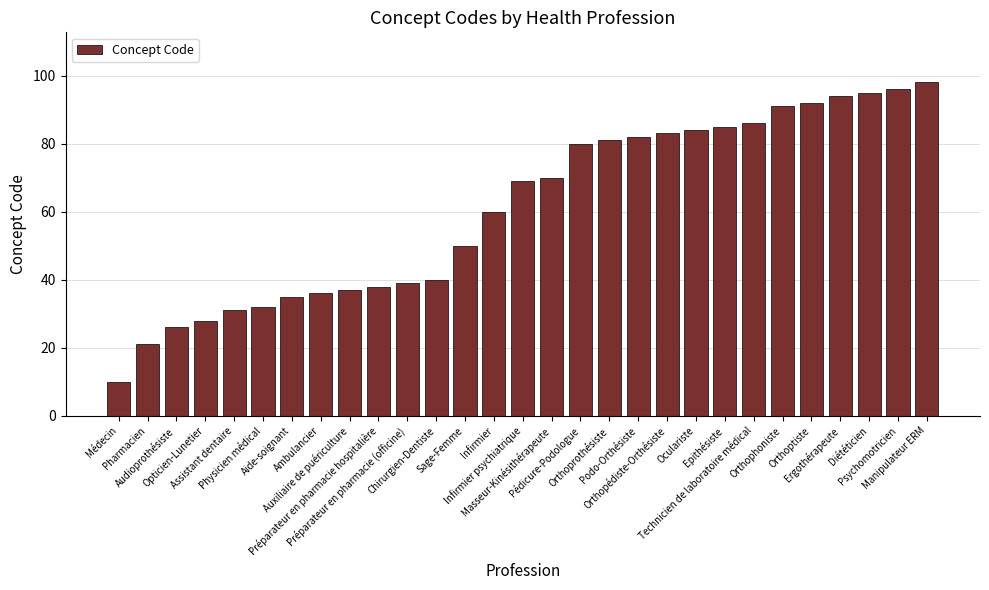

Which label corresponds to the smallest value in the chart?

Médecin